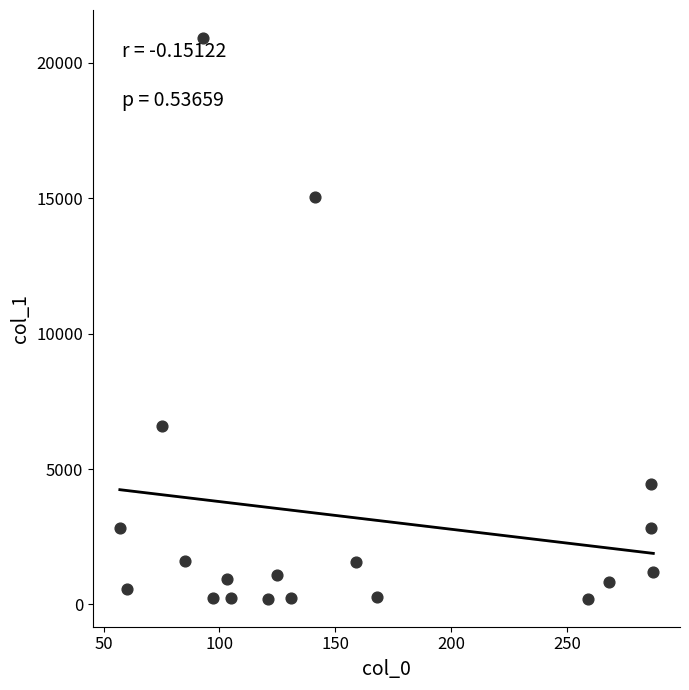

What Y value in the scatter plot is closest to 10560?

6580.9